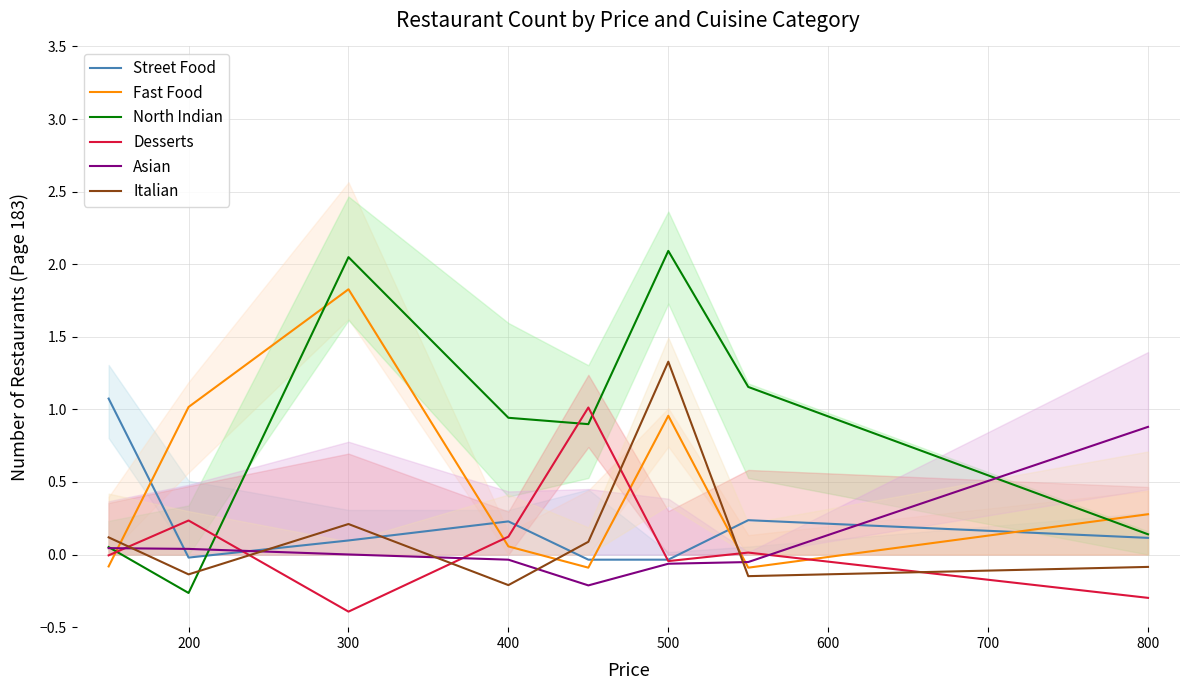

The Asian series shows 0.0 at 200. True or false?

True